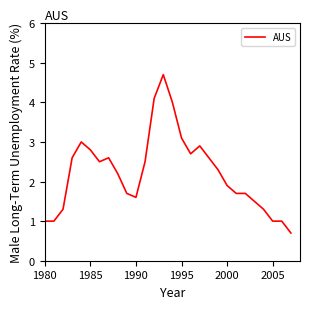

What is the minimum value shown in the chart?

0.7